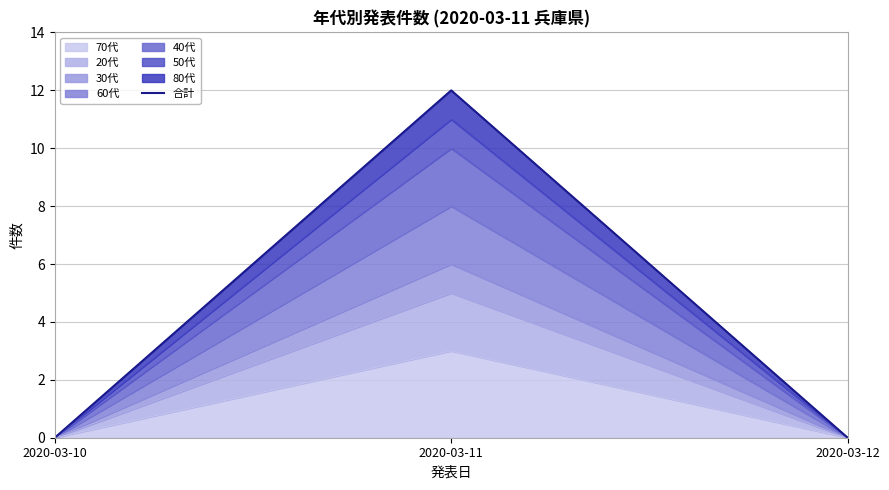

What is the average value?

4